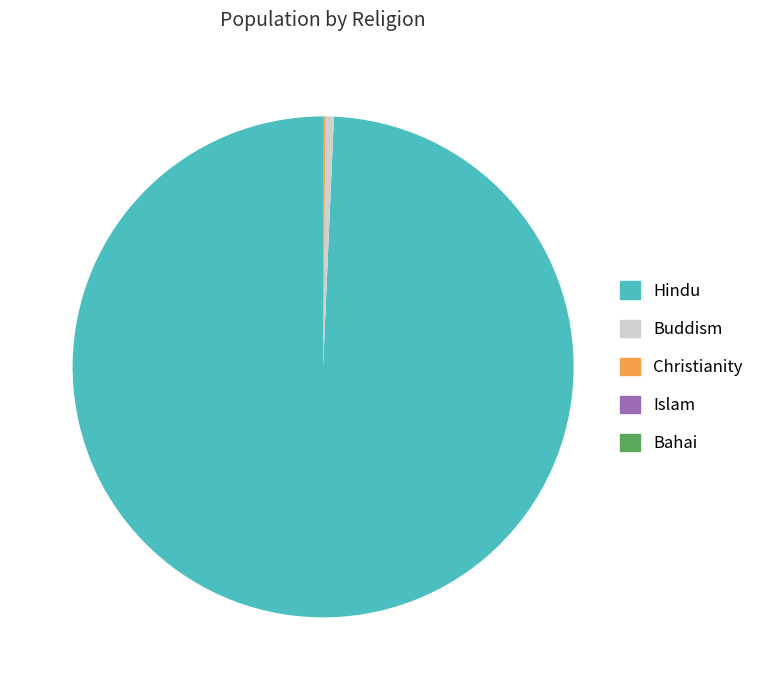

Which category has the biggest portion of the pie?

Hindu